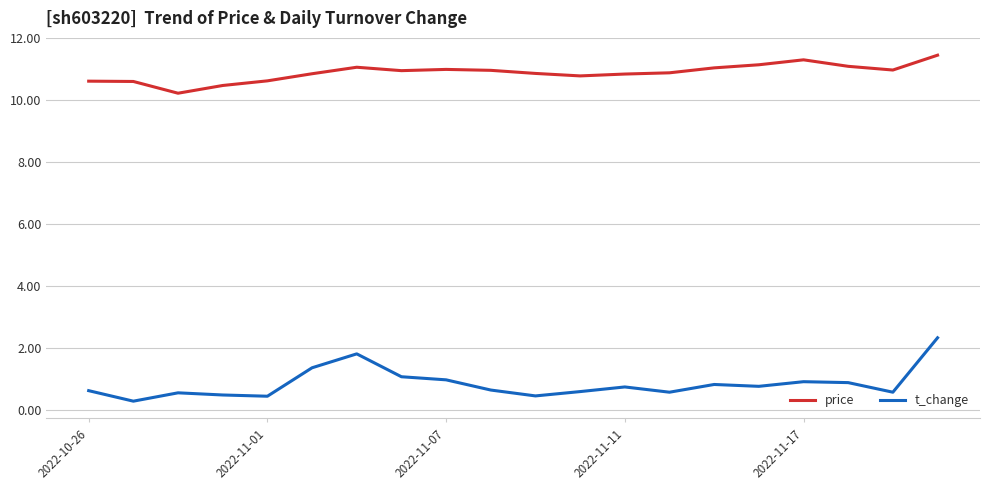

What is the average value of the t_change series?

0.8